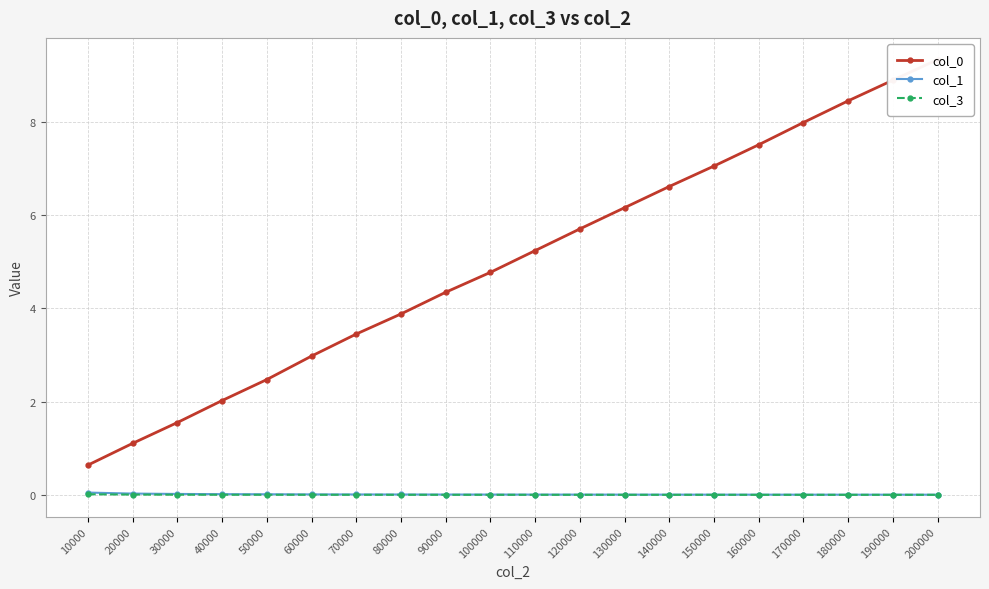

True or false: col_0 and col_1 cross at least once.

False